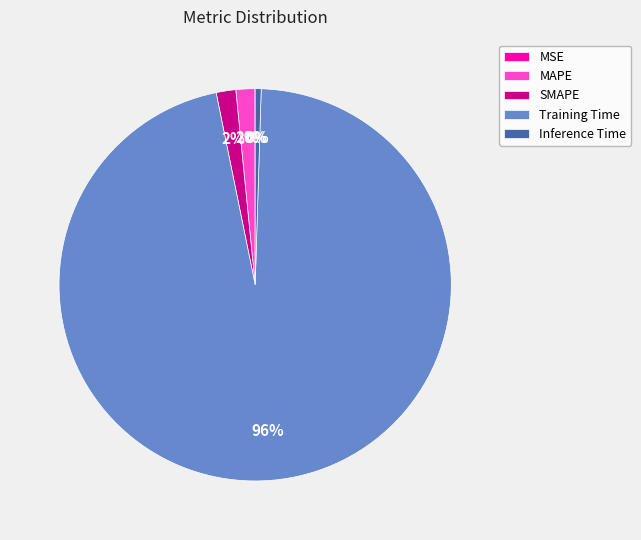

Which category has the biggest portion of the pie?

Training Time